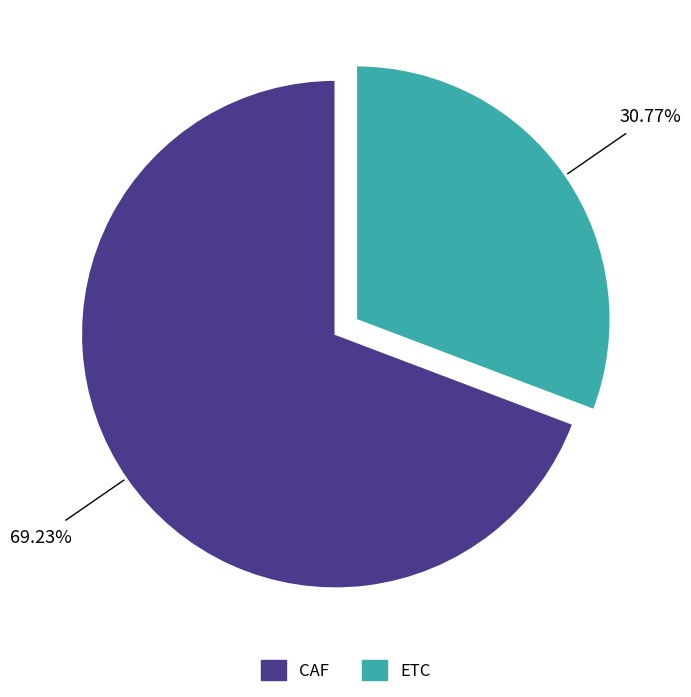

Is there a majority slice in this chart?

Yes